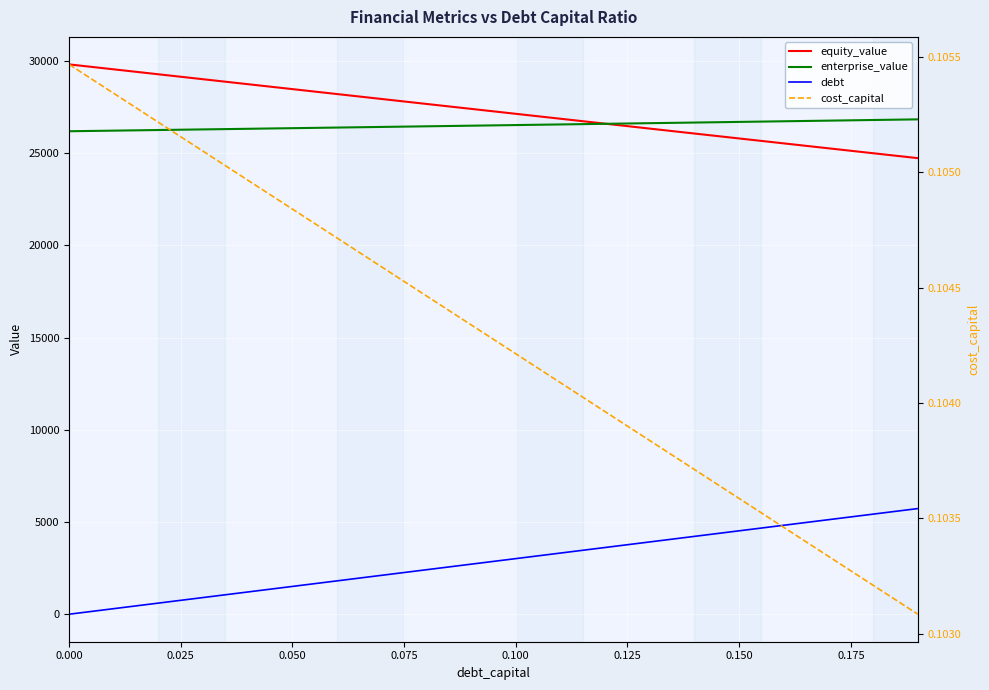

Is it true that enterprise_value equals 26590.7 at 12?

True